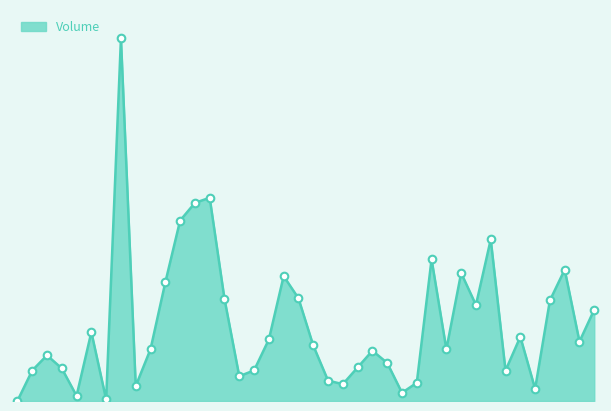

Is this an area chart (filled region under the line)?

Yes